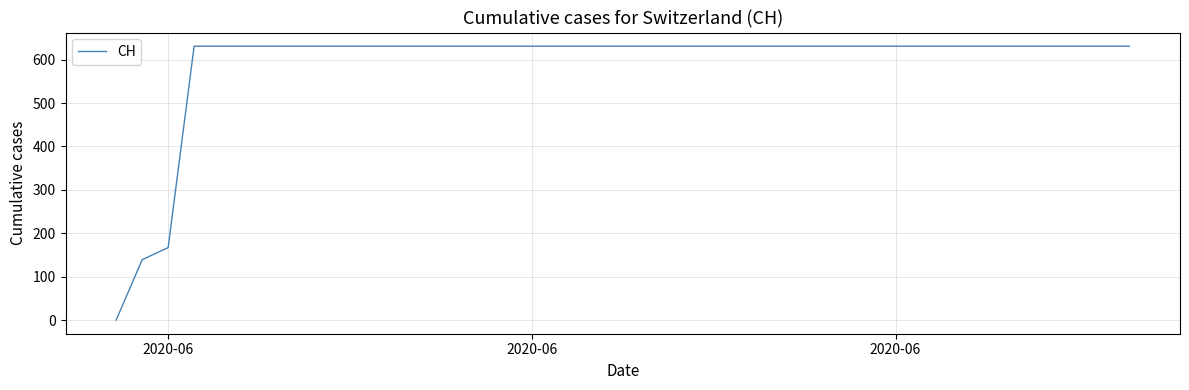

What is the difference between the maximum and minimum values?

631